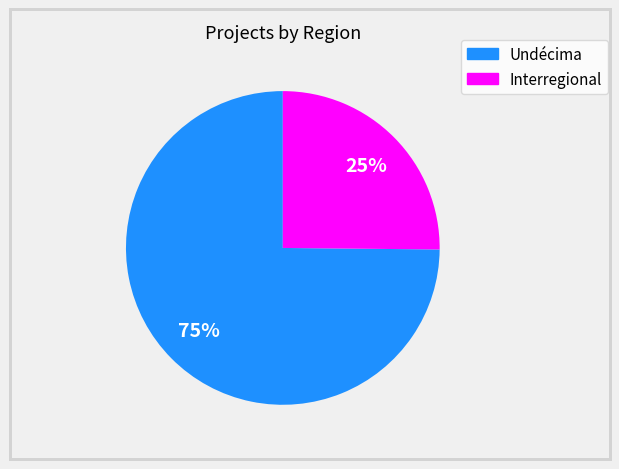

Which category accounts for the majority?

Undécima